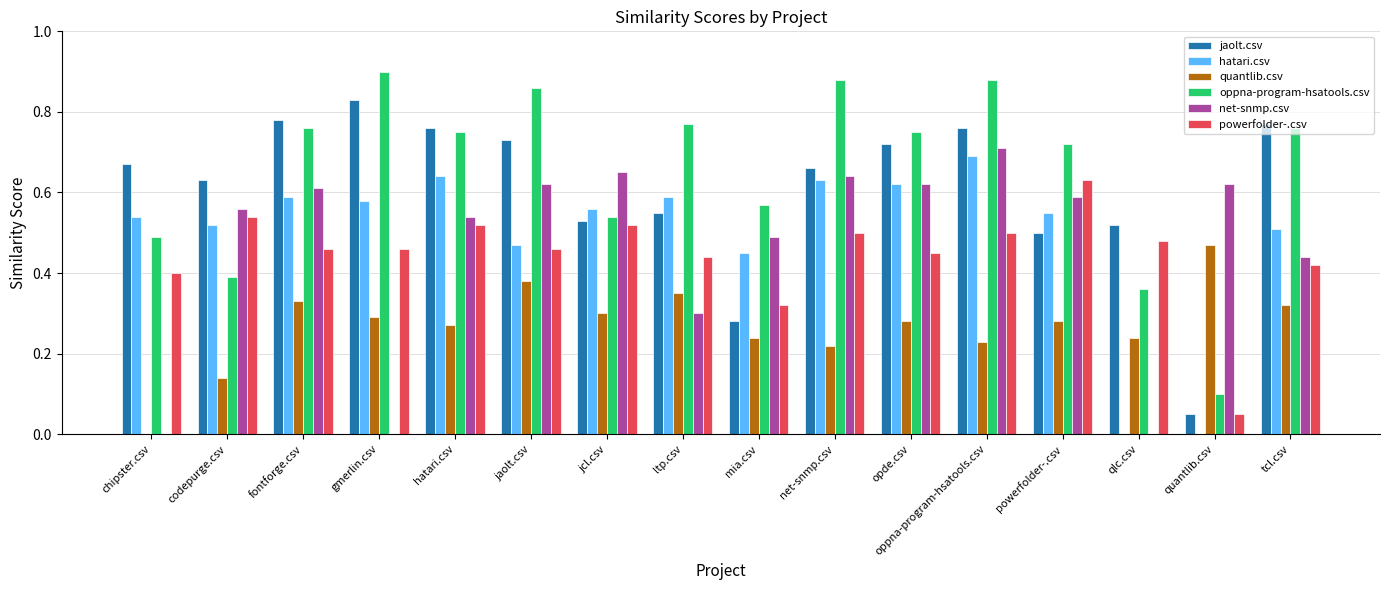

Which series has the largest total across all categories?

oppna-program-hsatools.csv